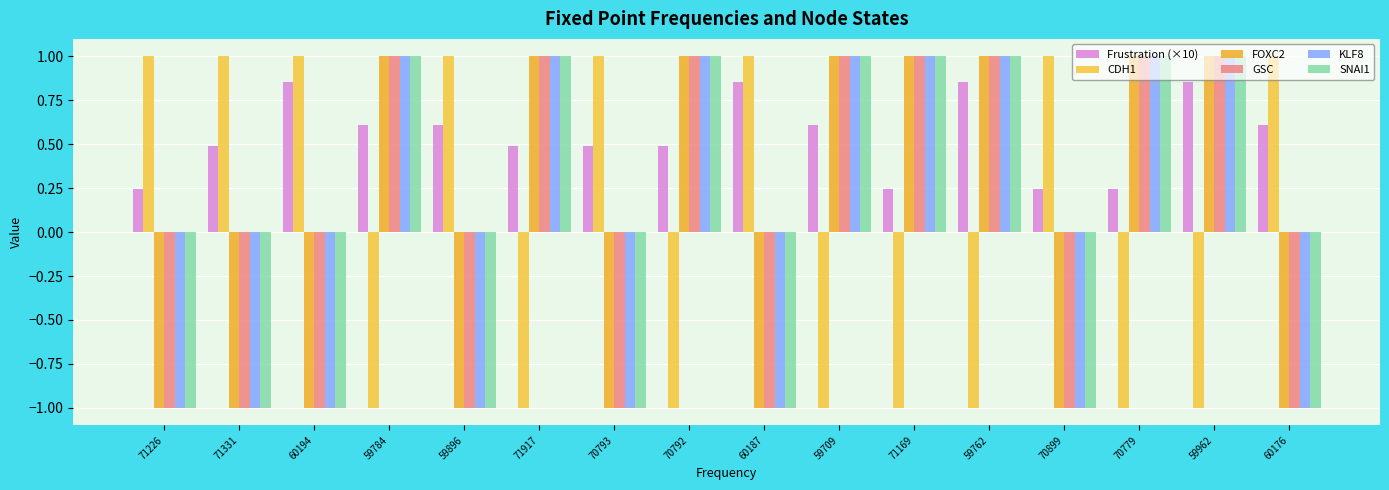

Reading right to left, list all the values displayed in this chart.

Frustration (×10): 0.6	0.9	0.2	0.2	0.9	0.2	0.6	0.9	0.5	0.5	0.5	0.6	0.6	0.9	0.5	0.2
CDH1: 1.0	-1.0	-1.0	1.0	-1.0	-1.0	-1.0	1.0	-1.0	1.0	-1.0	1.0	-1.0	1.0	1.0	1.0
FOXC2: -1.0	1.0	1.0	-1.0	1.0	1.0	1.0	-1.0	1.0	-1.0	1.0	-1.0	1.0	-1.0	-1.0	-1.0
GSC: -1.0	1.0	1.0	-1.0	1.0	1.0	1.0	-1.0	1.0	-1.0	1.0	-1.0	1.0	-1.0	-1.0	-1.0
KLF8: -1.0	1.0	1.0	-1.0	1.0	1.0	1.0	-1.0	1.0	-1.0	1.0	-1.0	1.0	-1.0	-1.0	-1.0
SNAI1: -1.0	1.0	1.0	-1.0	1.0	1.0	1.0	-1.0	1.0	-1.0	1.0	-1.0	1.0	-1.0	-1.0	-1.0